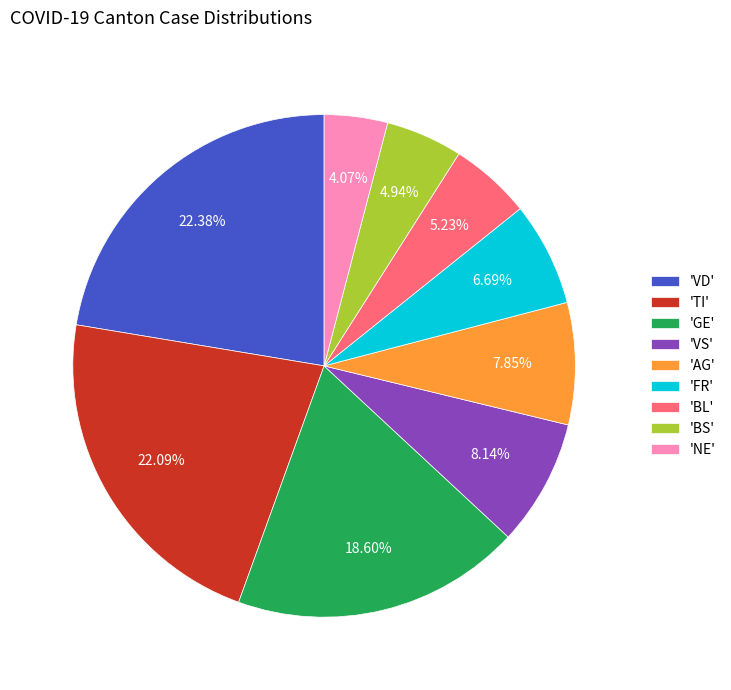

To the nearest percent, what is the difference between the largest and smallest slice percentages?

18%